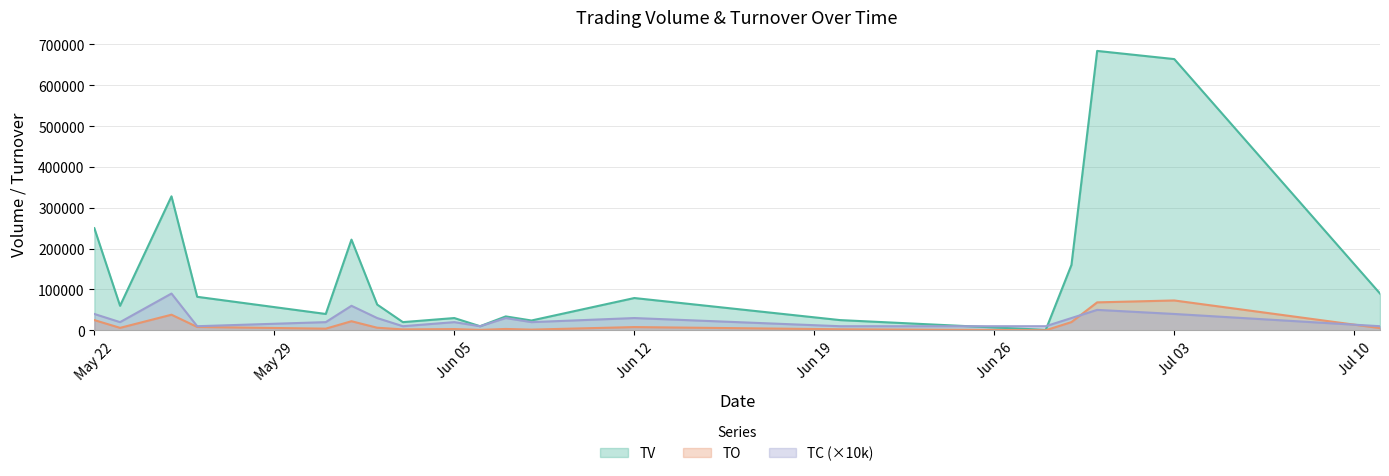

After their last crossing, which series has the higher values: TV or TC?

TV